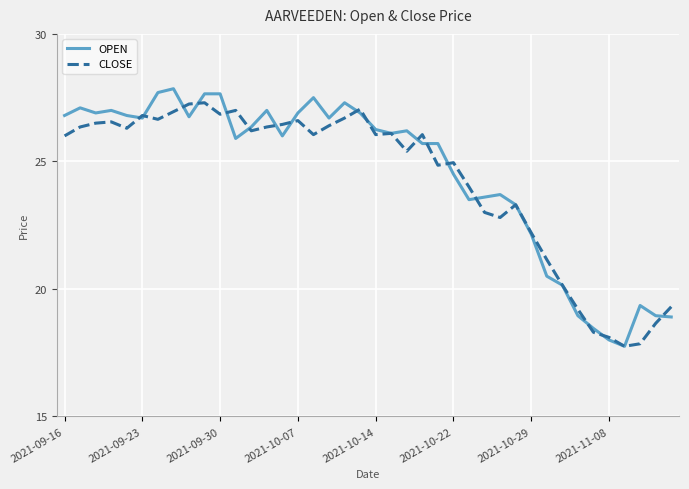

What is the minimum value for CLOSE?

17.8